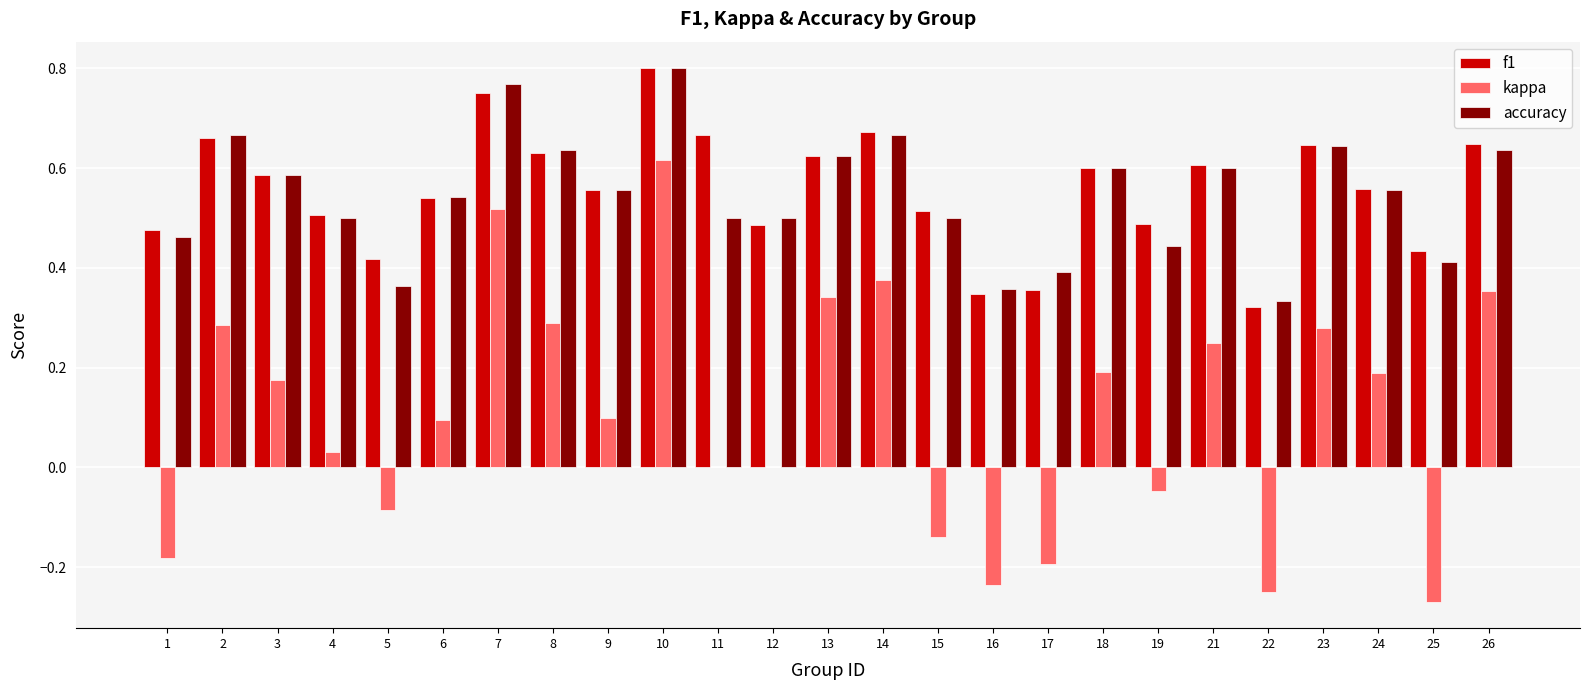

Which series changed the most between 4 and 6?

kappa